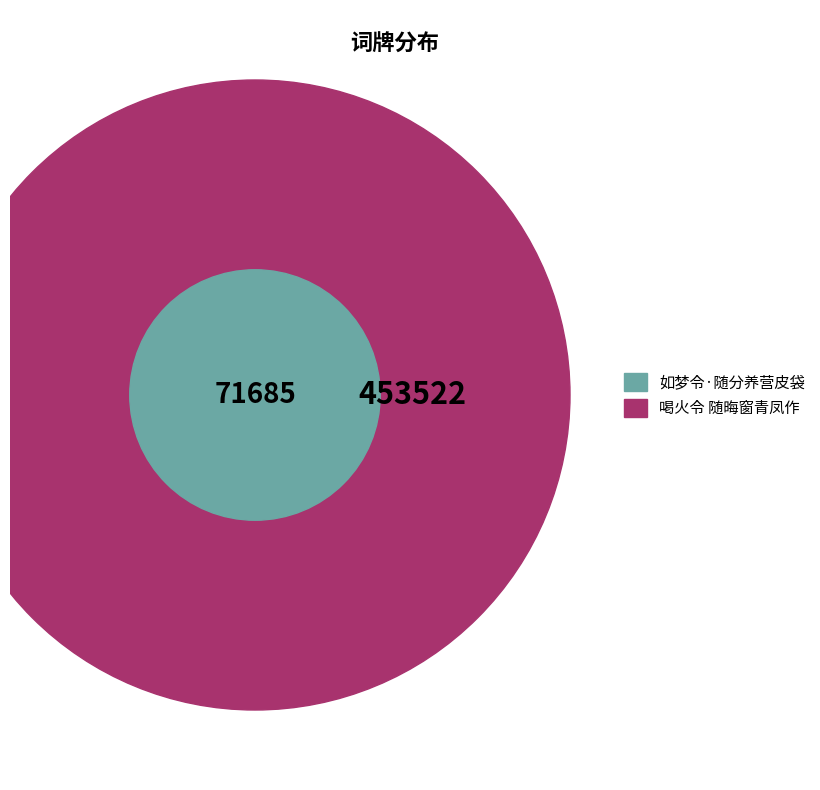

True or false: 如梦令·随分养营皮袋 accounts for 3% of the total.

False